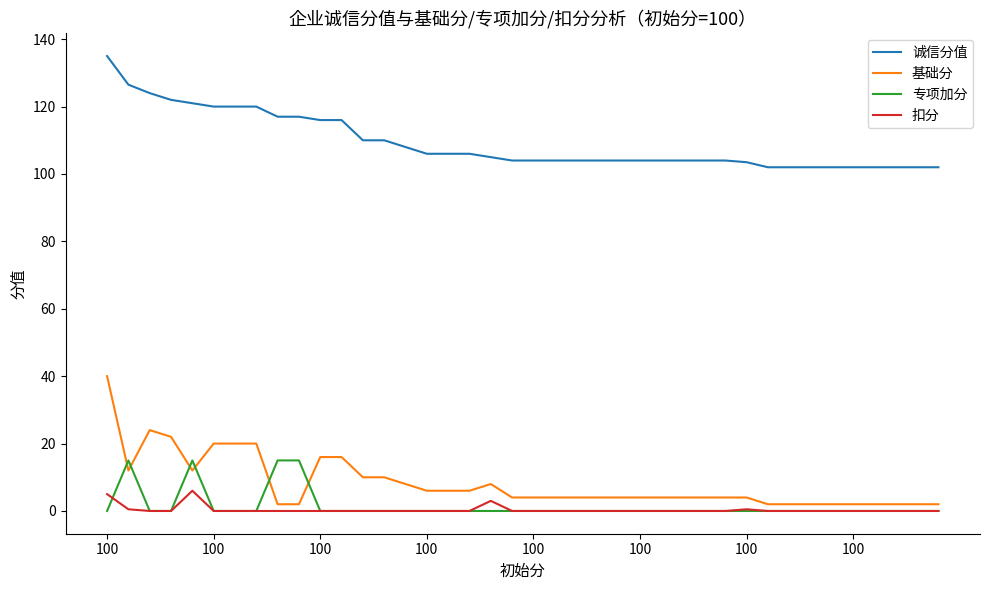

What is the maximum value shown in the chart?

135.0